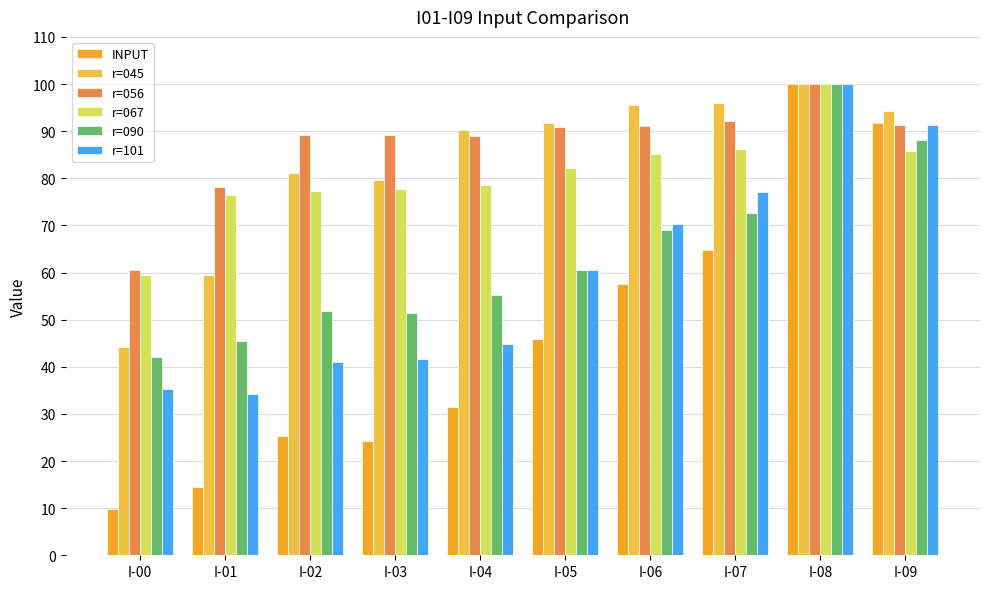

Are the bars horizontal?

No